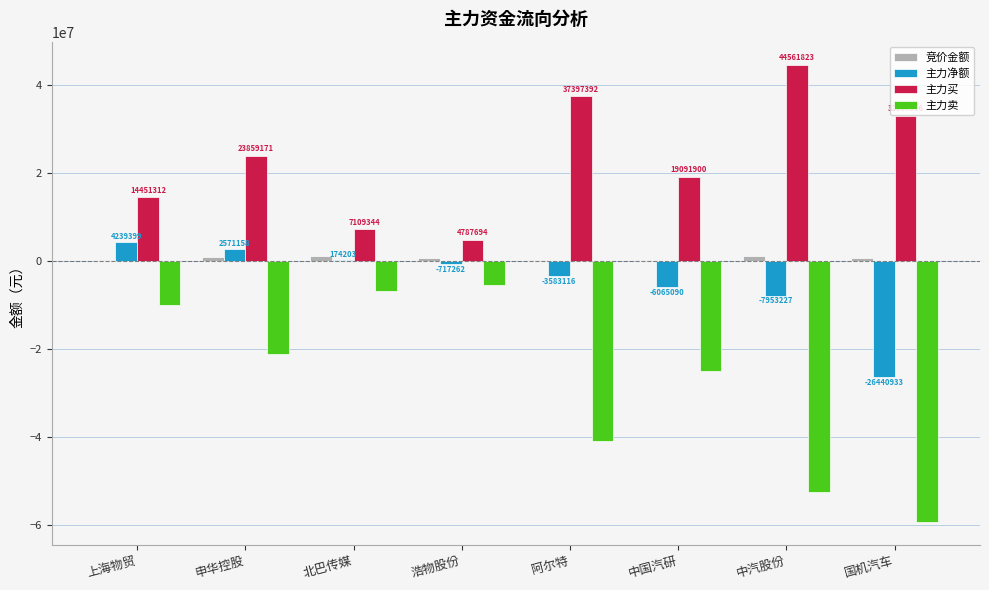

Are the bars horizontal?

No